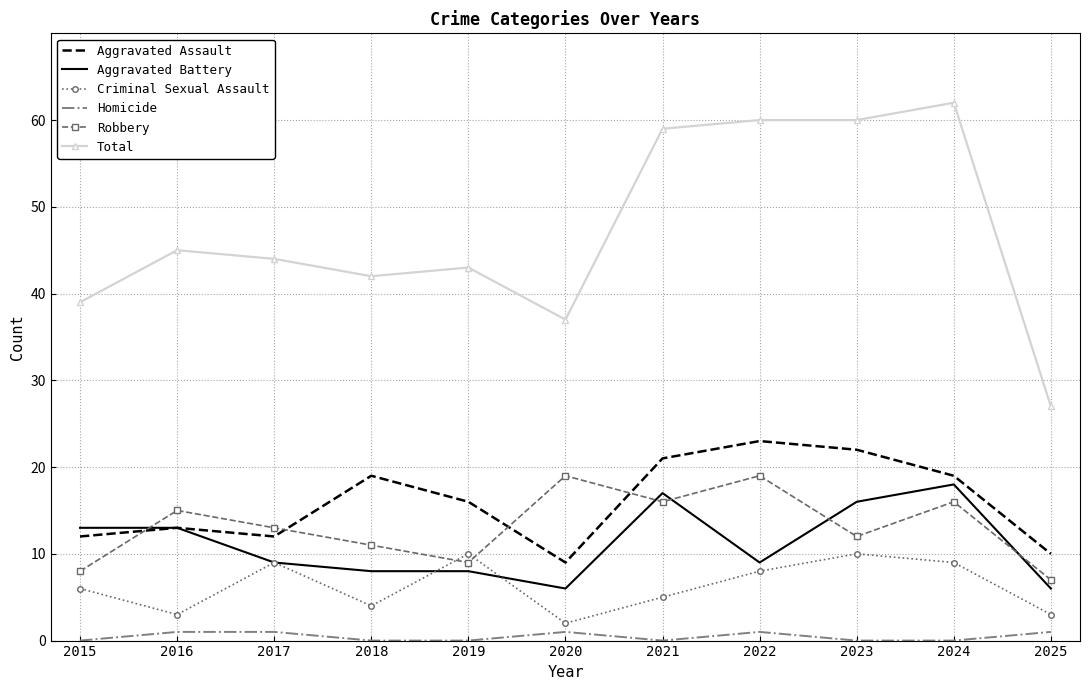

Is the value of Robbery at 2023 greater than the value of Aggravated Battery at 2024?

No